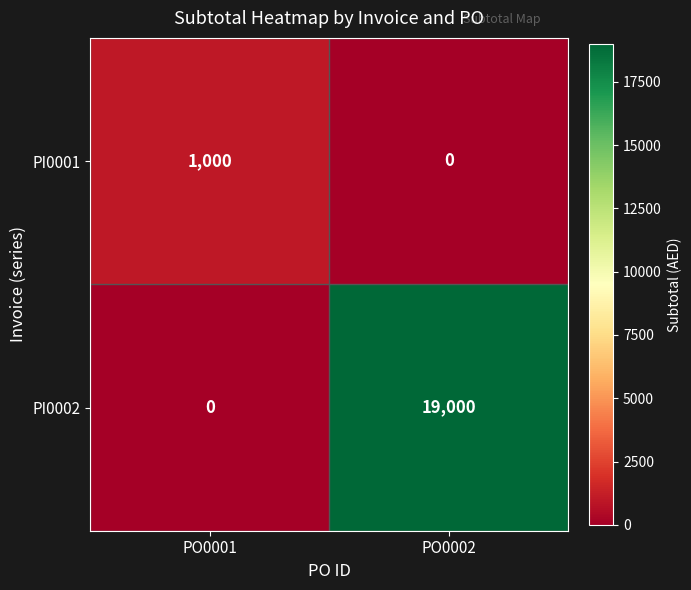

Is it true that PI0002 equals 4113 at PO0002?

False